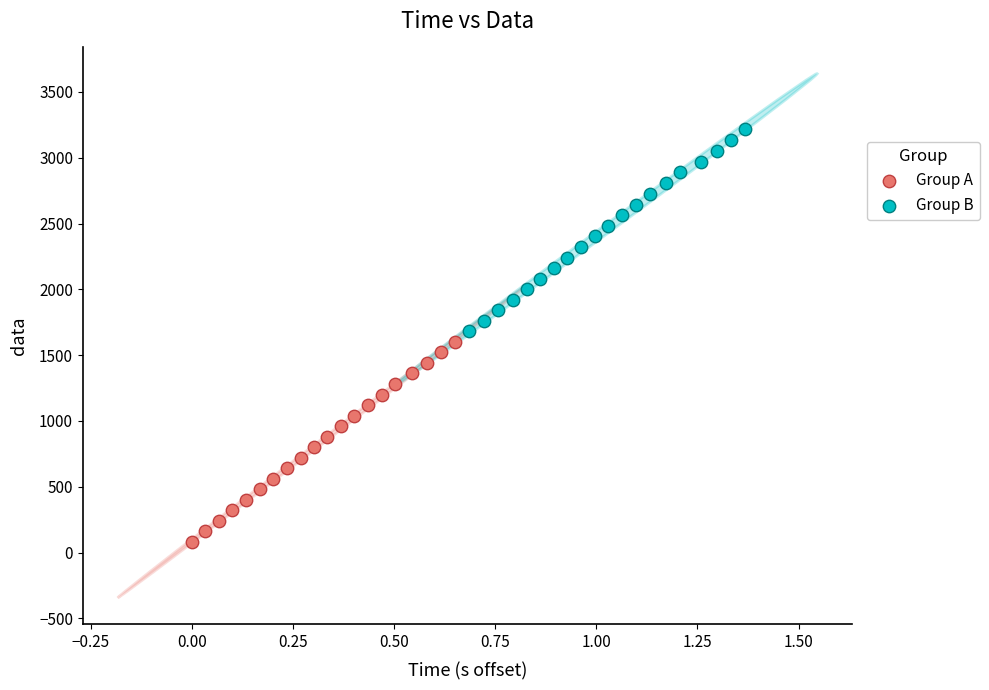

Which series has the widest spread of Y values?

Group B